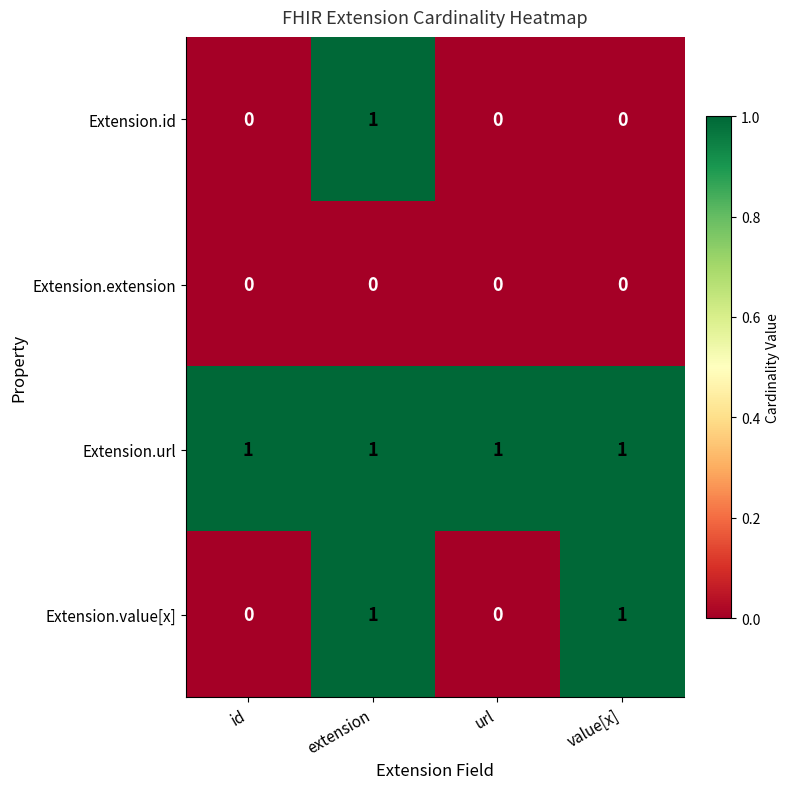

How many Extension.value[x] values are between 0 and 1?

4